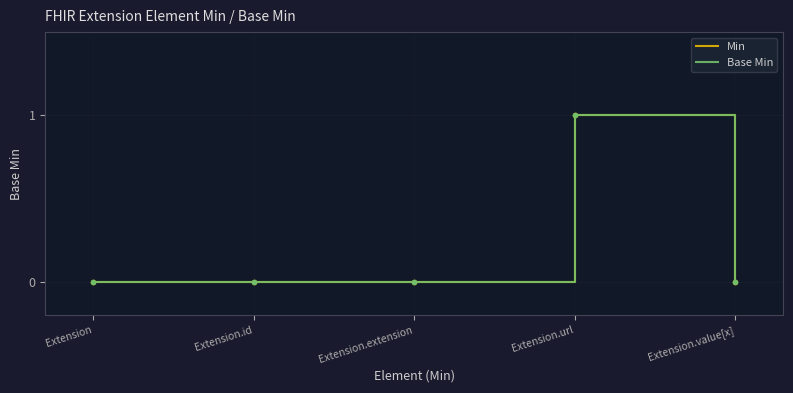

Which category has the highest value in the Min series?

Extension.url